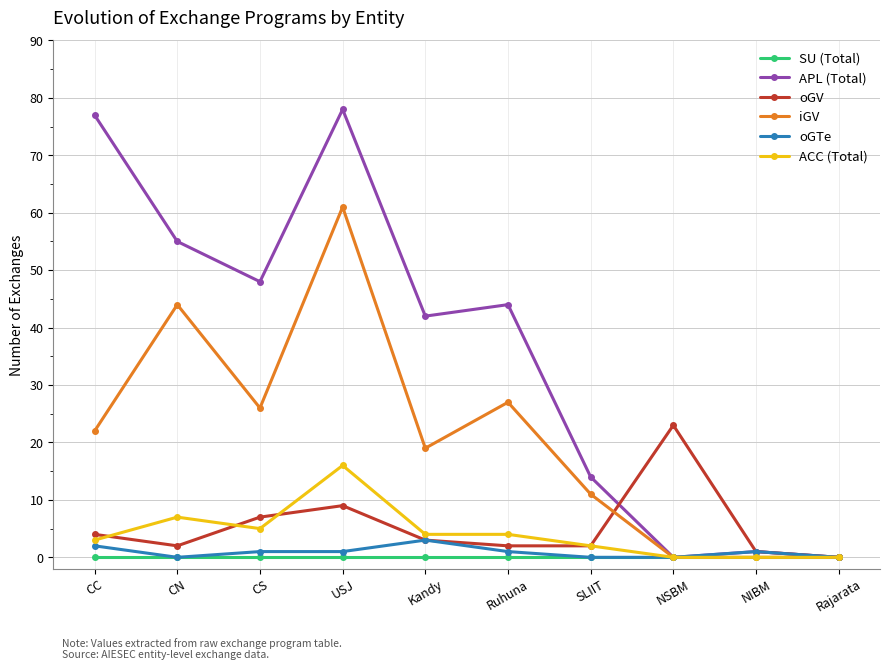

Which series has the largest range (max minus min)?

APL (Total)